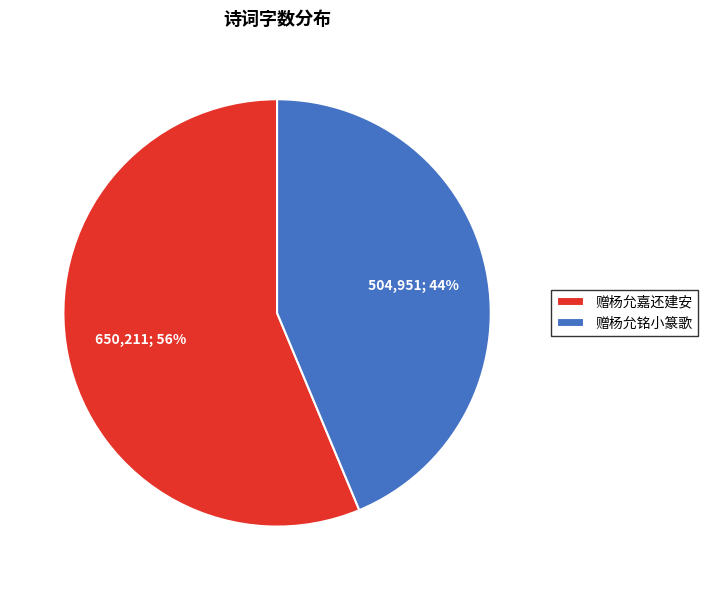

Which has a higher value, 赠杨允铭小篆歌 or 赠杨允嘉还建安?

赠杨允嘉还建安